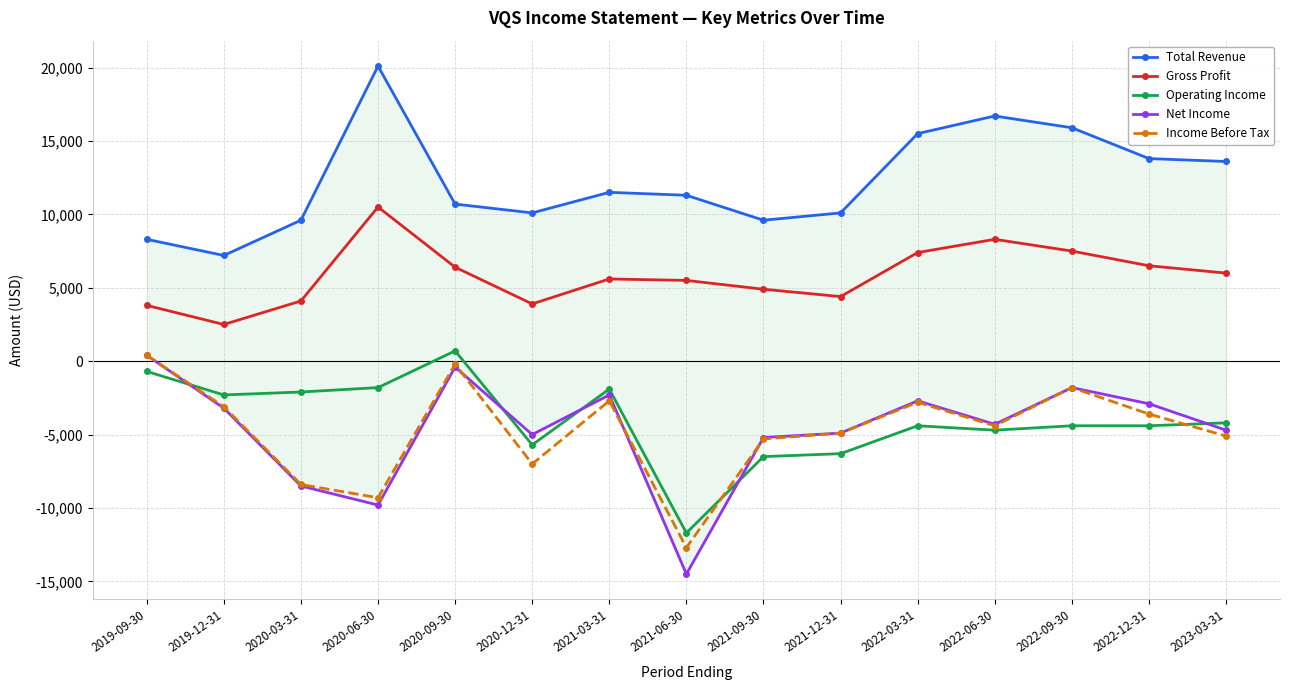

Is this an area chart (filled region under the line)?

No